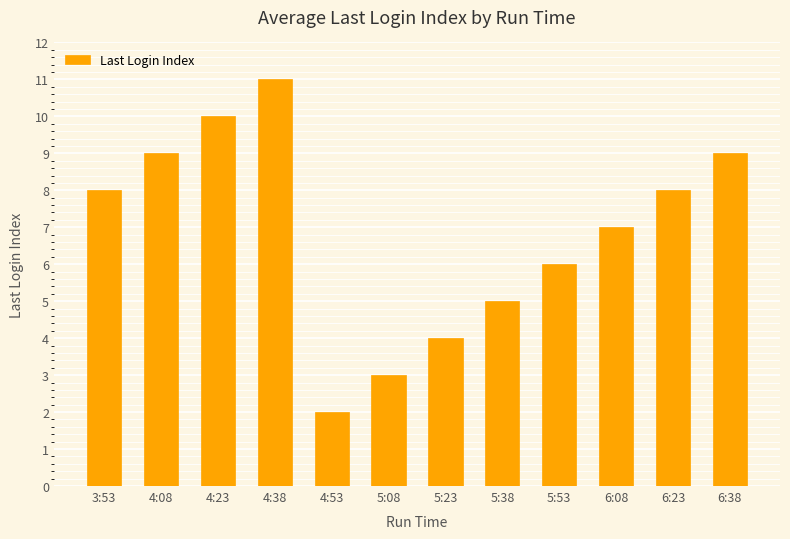

What is the change in value from 5:08 to 6:38?

+6